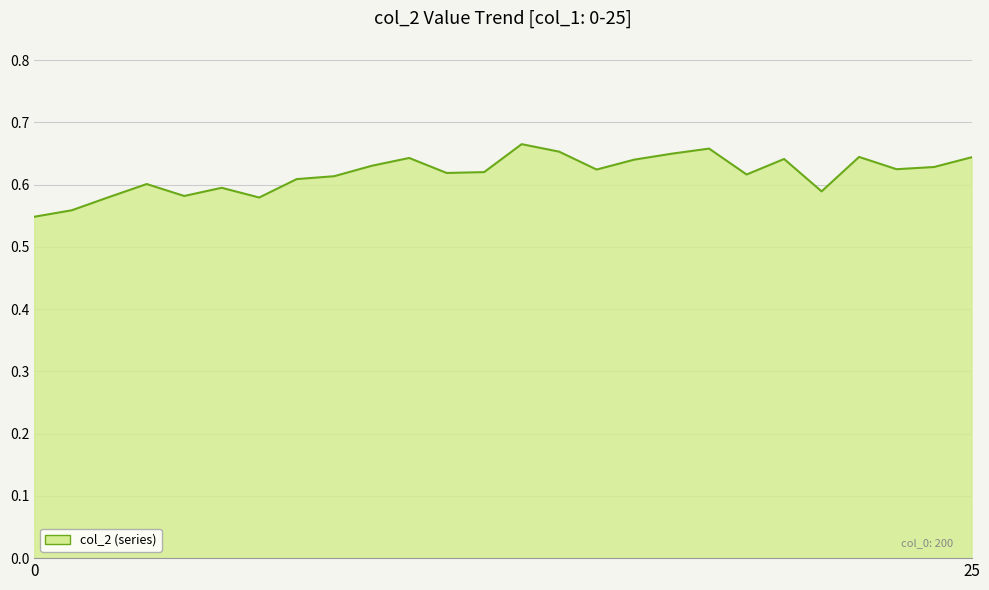

Does the chart have visible grid lines?

Yes